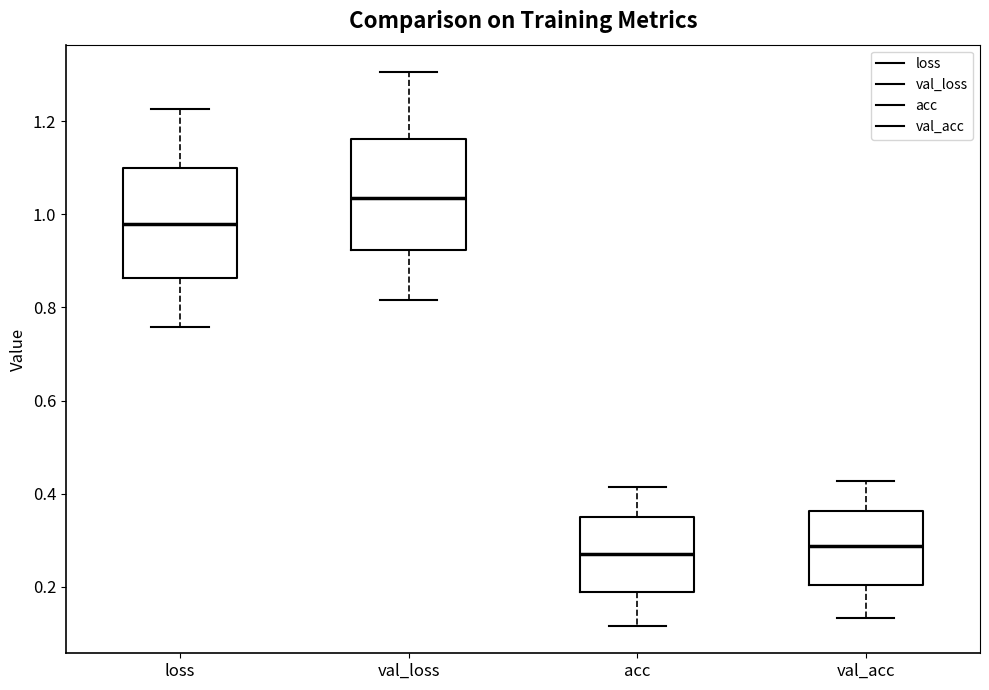

Where is the lower edge of the box for loss on the y-axis? The values are not printed on the chart, so give them approximately, as read against the axis.

0.86